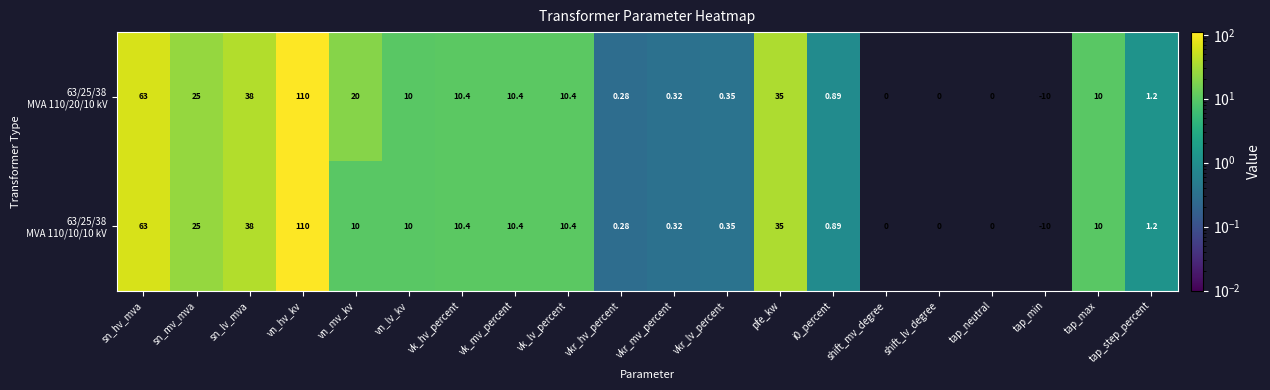

How many categories are shown in the chart?

20